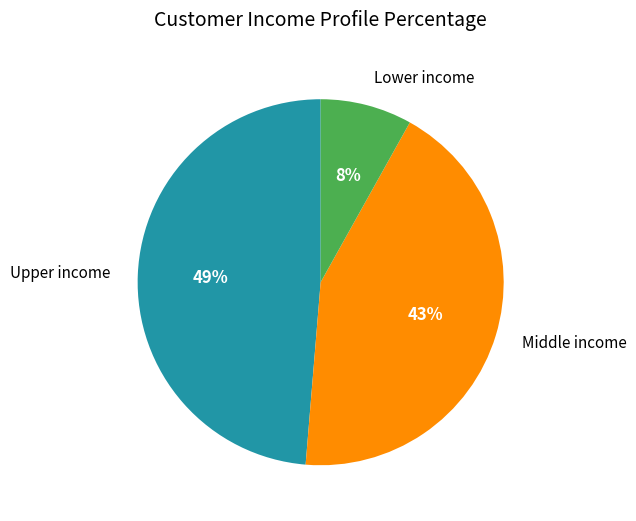

What percentage is the Middle income slice, to the nearest percent?

43%